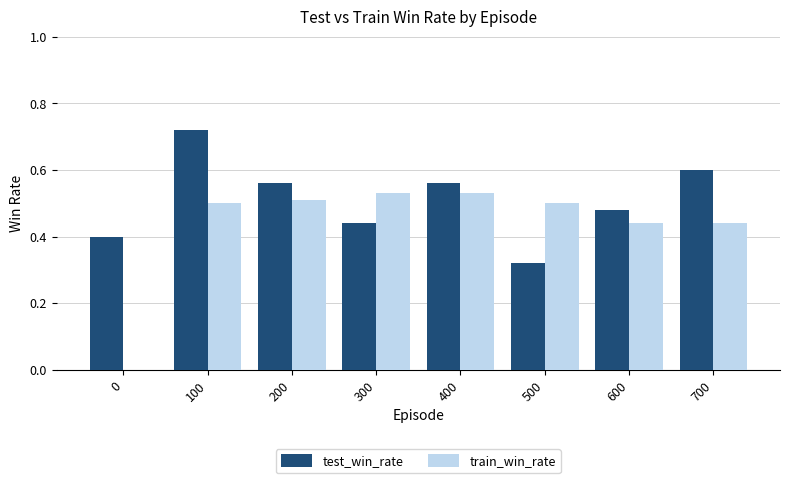

True or false: test_win_rate has a value of 0.2 at 500.

False